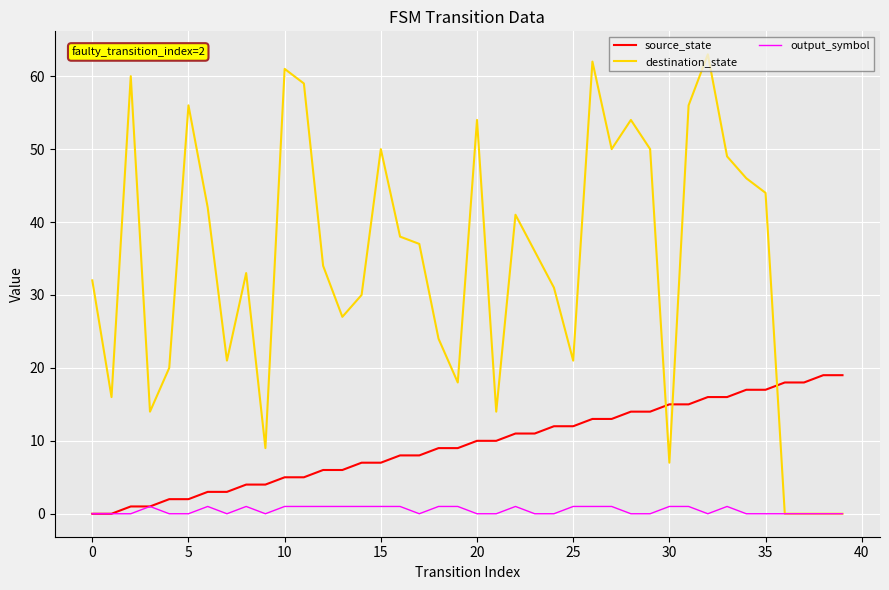

How many times do source_state and destination_state cross each other?

3